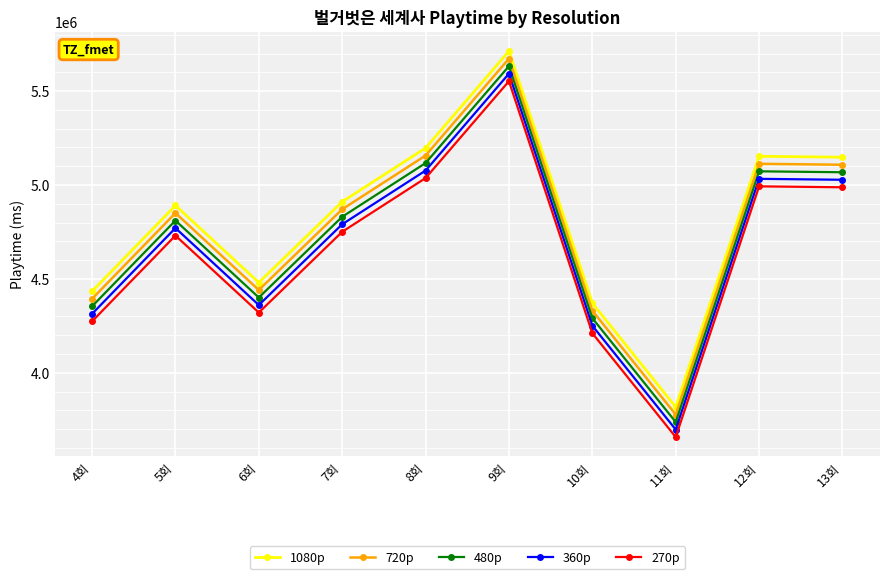

At which category is the sum across all series the highest?

9회